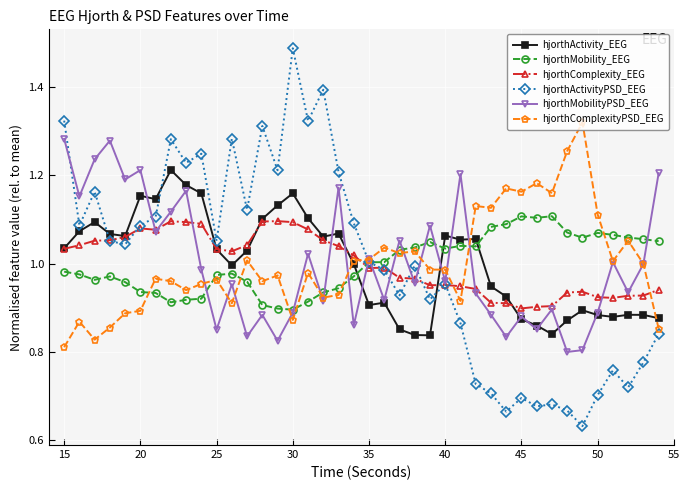

How many intersections are there between hjorthMobilityPSD_EEG and hjorthActivity_EEG?

12